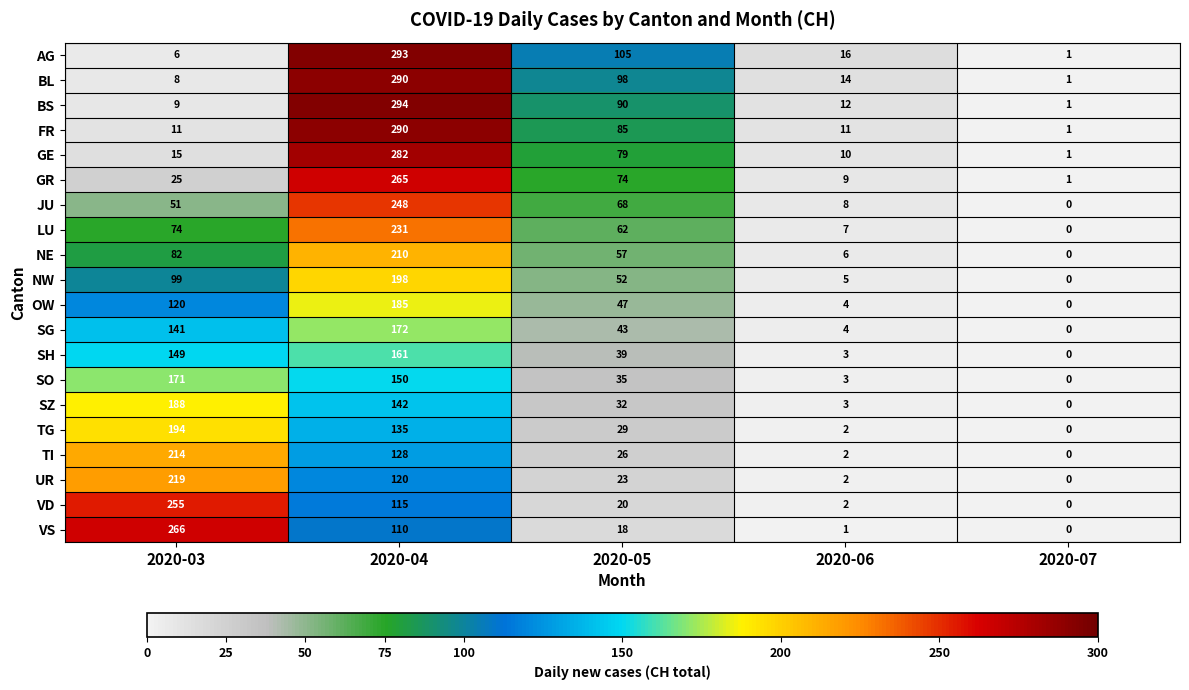

How many categories are shown in the chart?

5